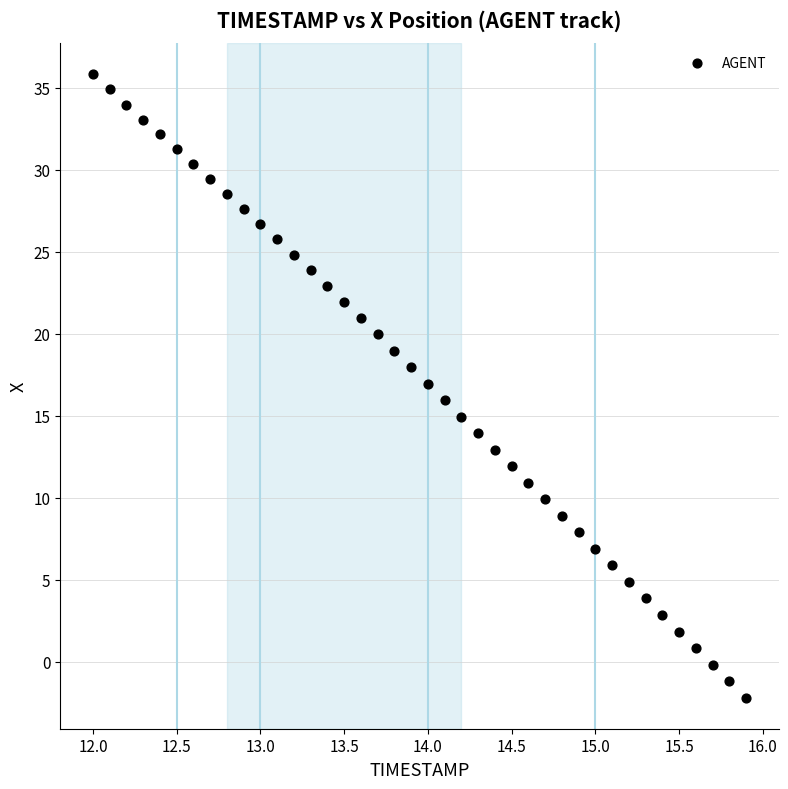

What is the range of X values (max minus min)?

3.9